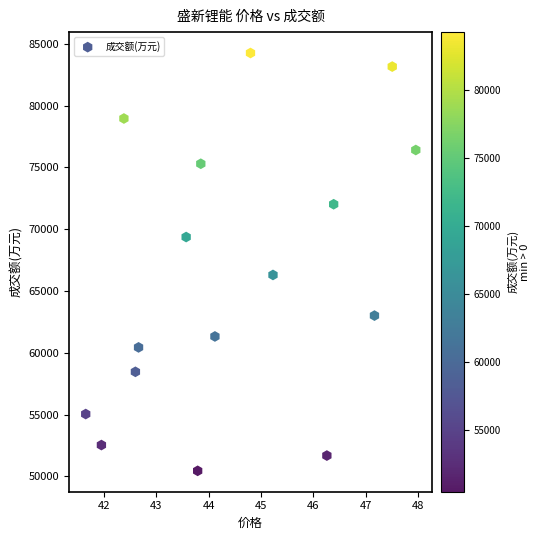

What Y value in the scatter plot is closest to 67353?

66299